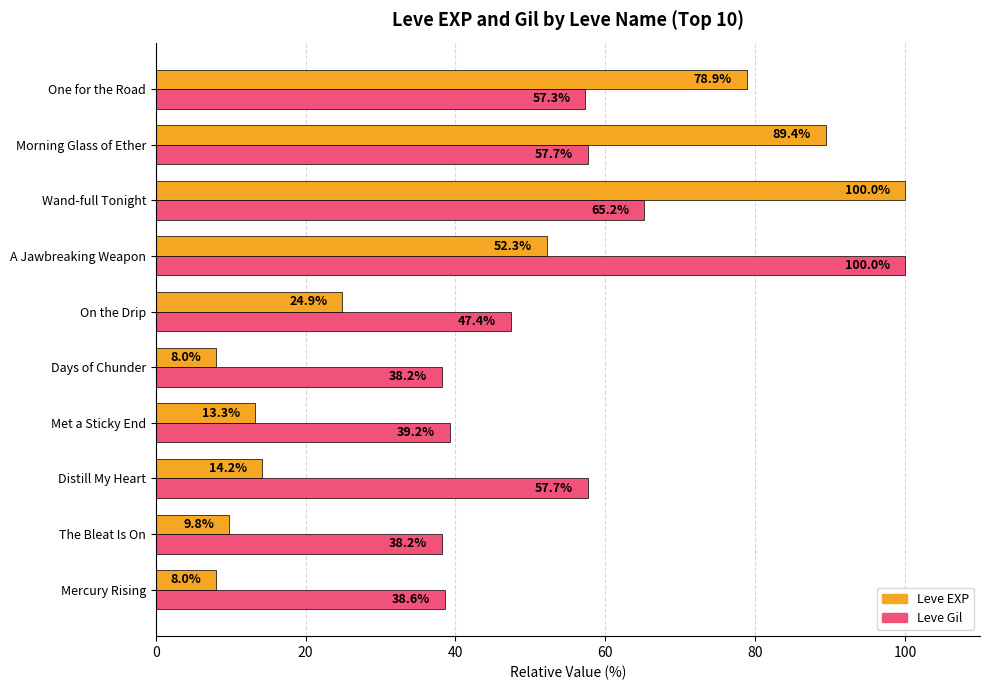

Which series has the largest range (max minus min)?

Leve EXP